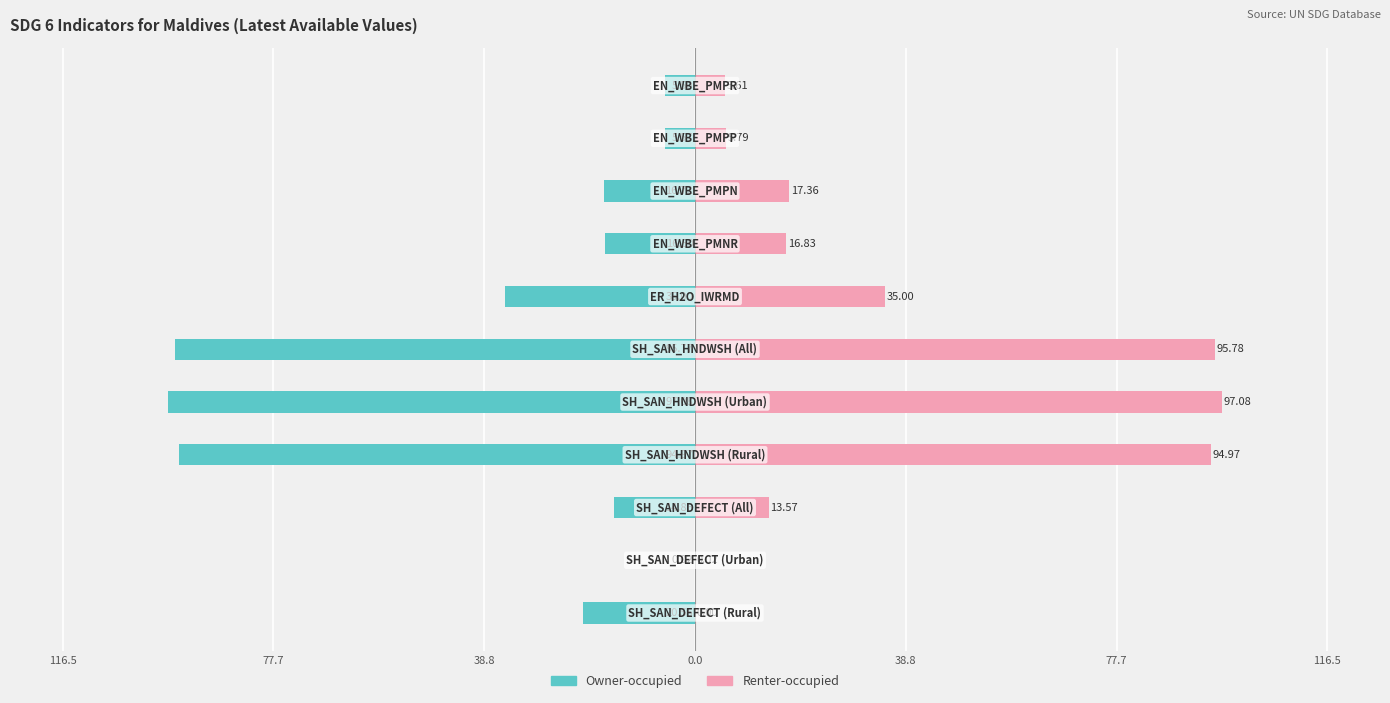

How many series are shown in this chart?

2